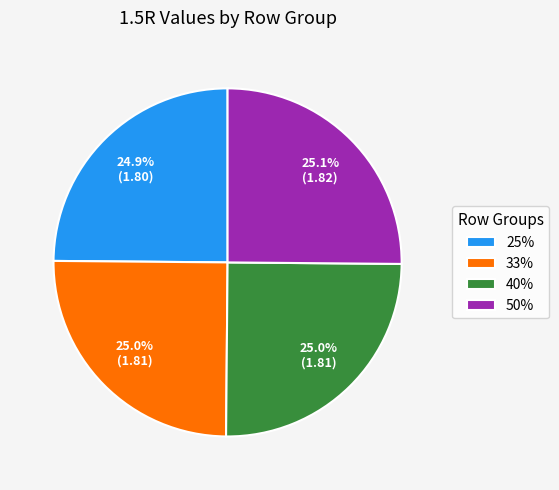

What is the ratio of the value at 40% to the value at 50%?

1.0